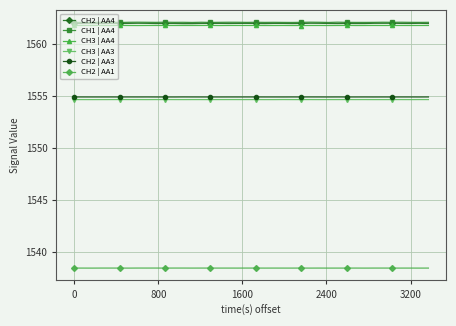

How many lines are shown in the chart?

6